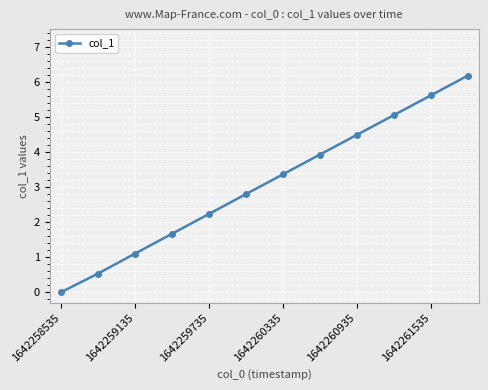

What is the greatest value displayed?

6.2